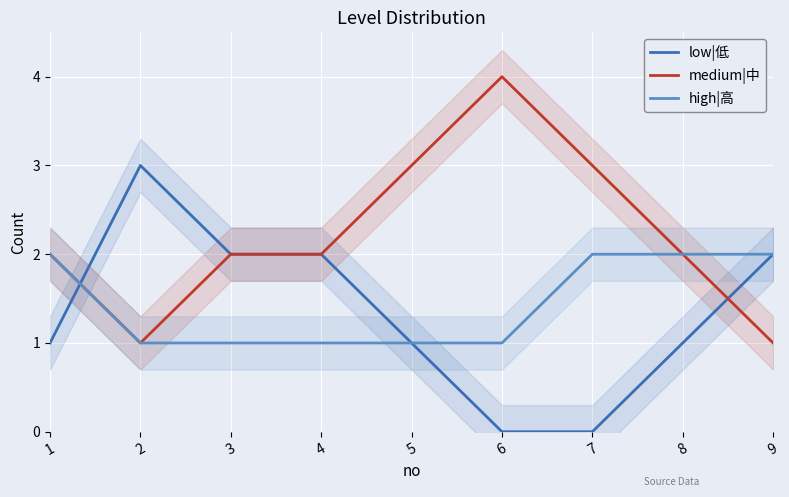

Between 5 and 7, which series saw the biggest shift?

low|低